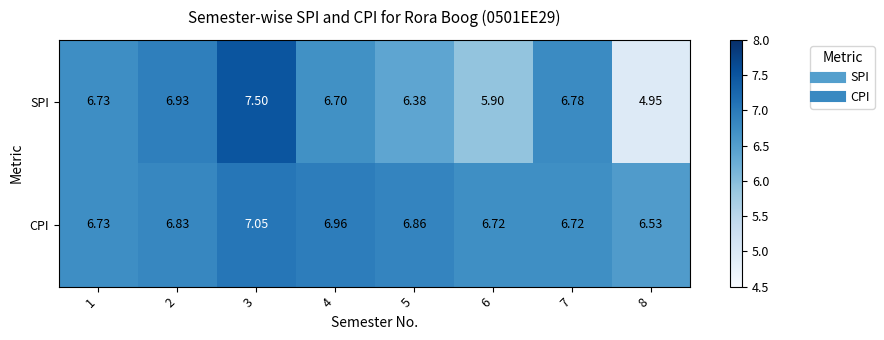

Rank the series by their maximum value, from lowest to highest.

CPI, SPI